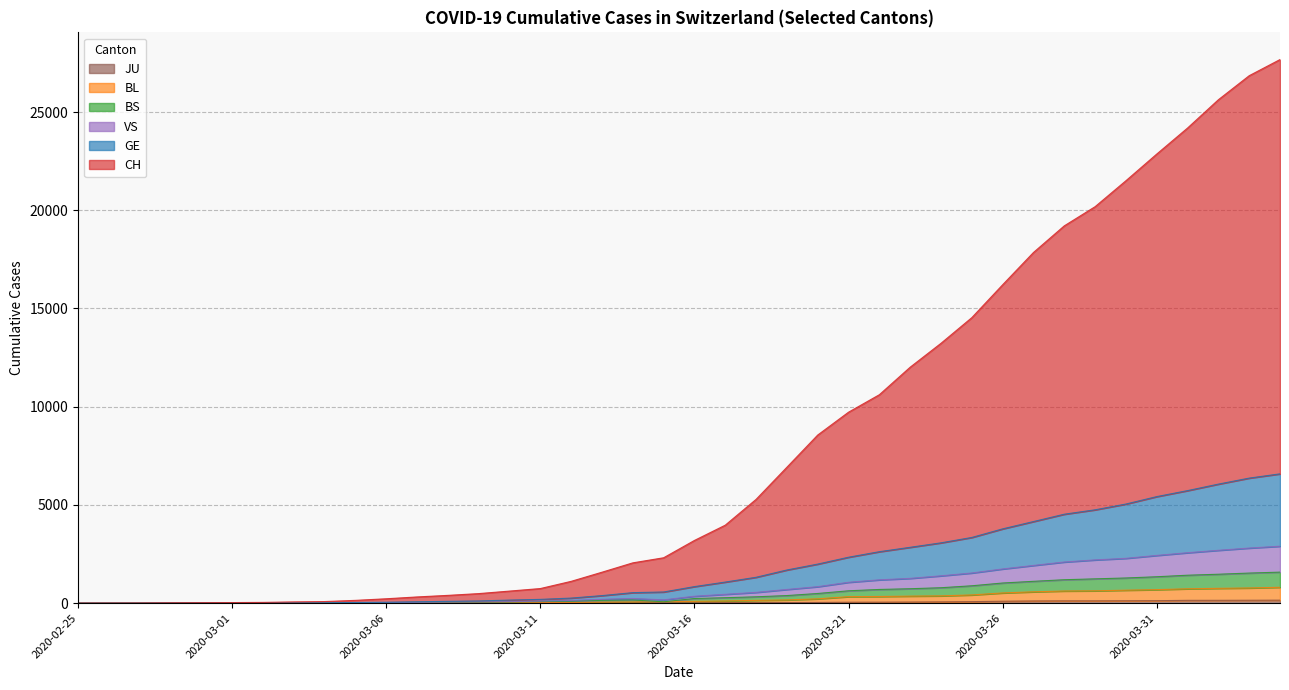

The CH series shows 24184 at 2020-04-01. True or false?

True